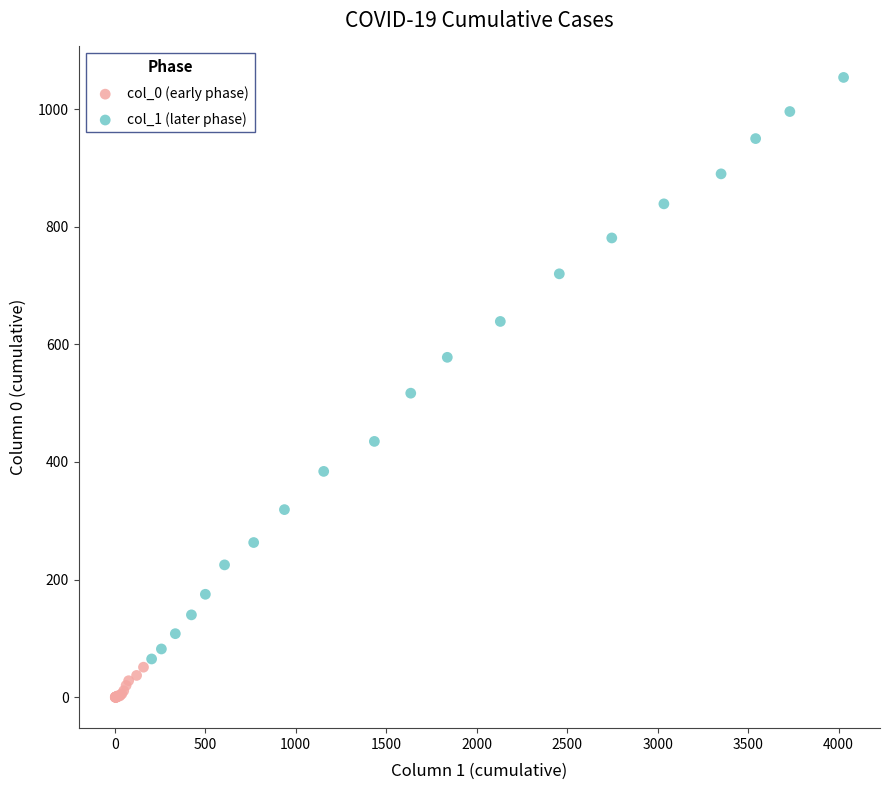

Which series contains the lowest Y value?

col_0 (early phase)